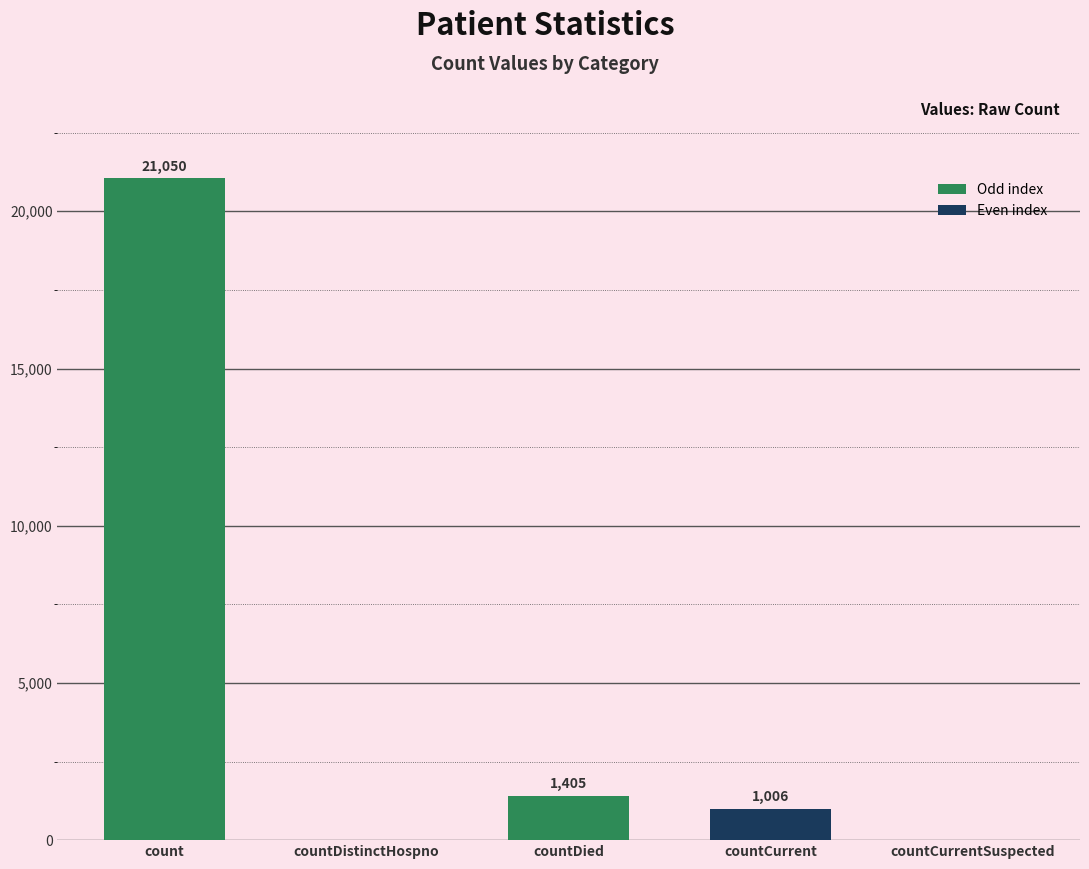

What is the average value?

4692